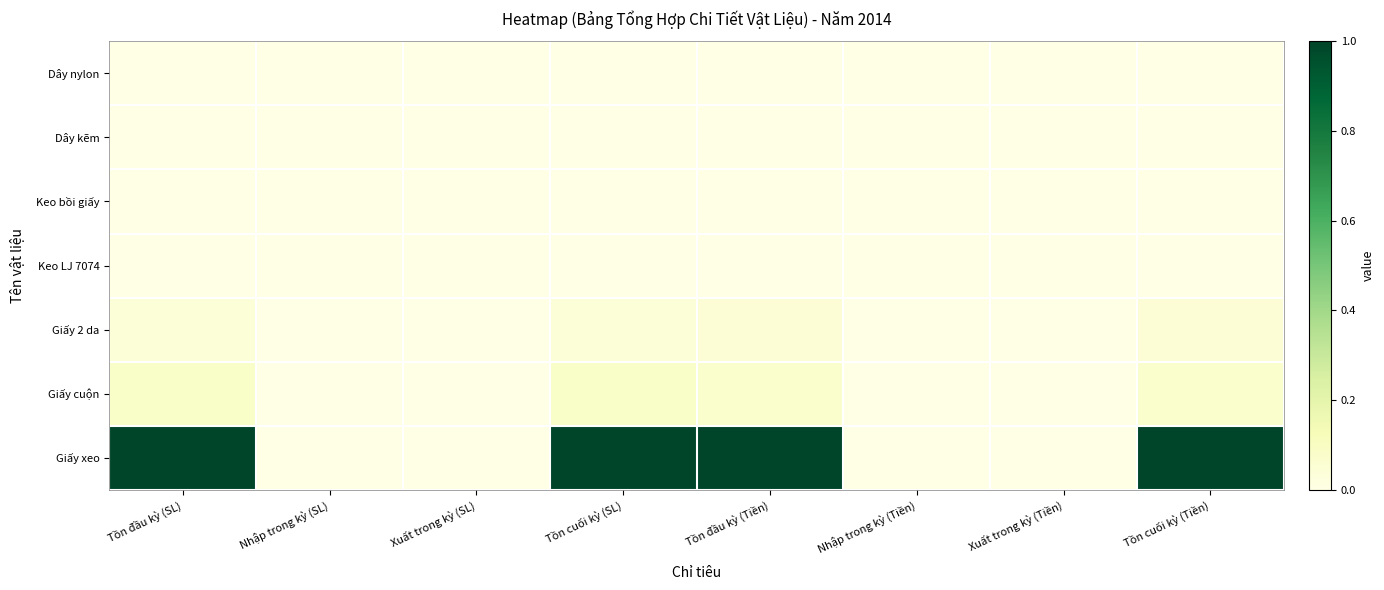

What is the total value across all series at Tồn đầu kỳ (Tiền)?

1.1